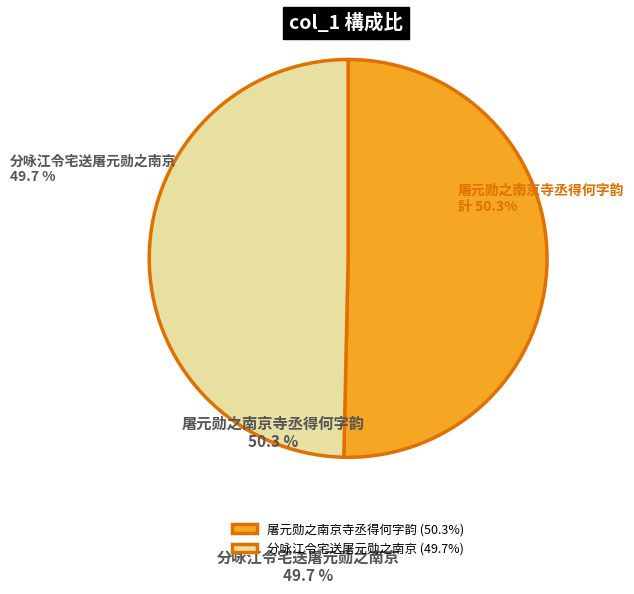

Does 分咏江令宅送屠元勋之南京 represent more than half of the total?

No